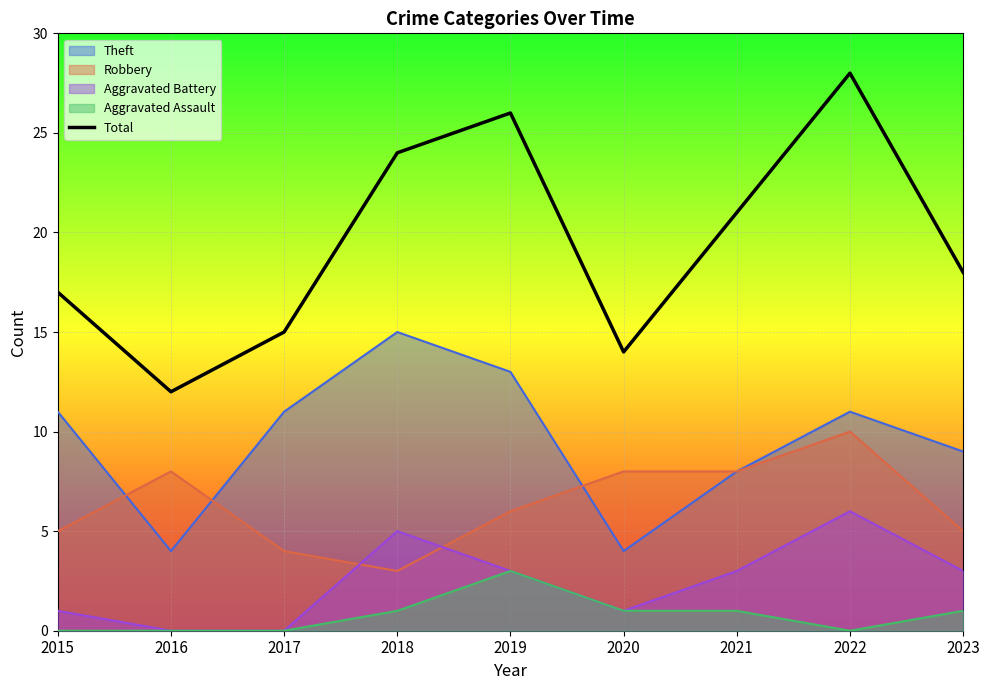

What is the smallest value displayed?

0